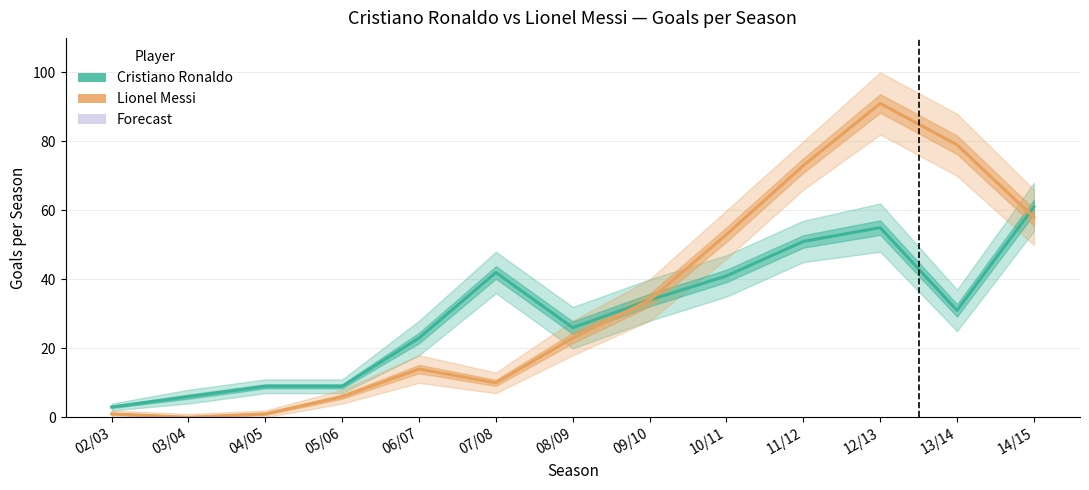

Reading left to right, transcribe all the data shown in this chart.

Cristiano Ronaldo: 3	6	9	9	23	42	26	34	41	51	55	31	61
Lionel Messi: 1	0	1	6	14	10	23	34	53	73	91	79	58